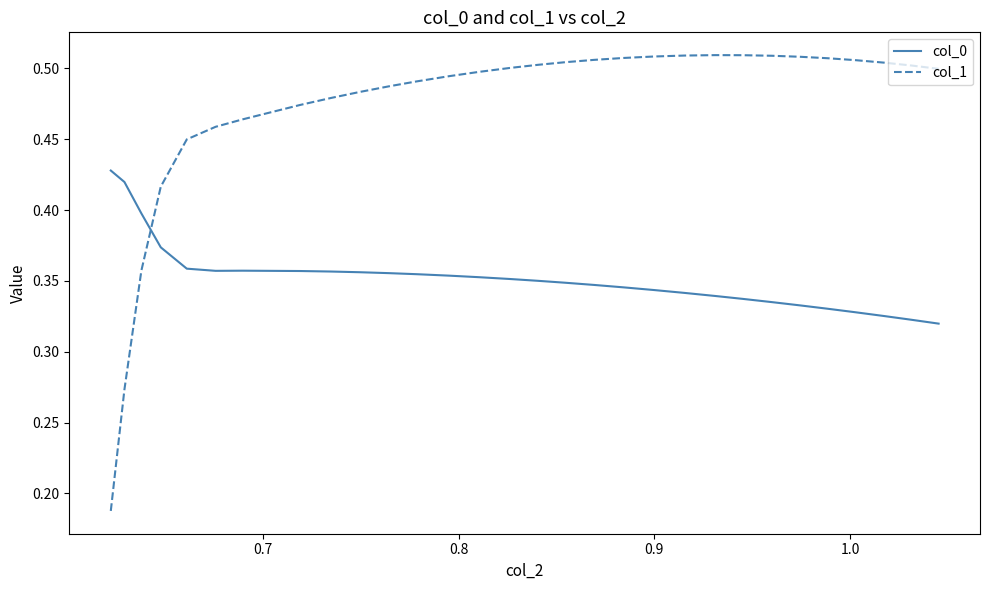

What are all the series names shown in the legend?

col_0, col_1